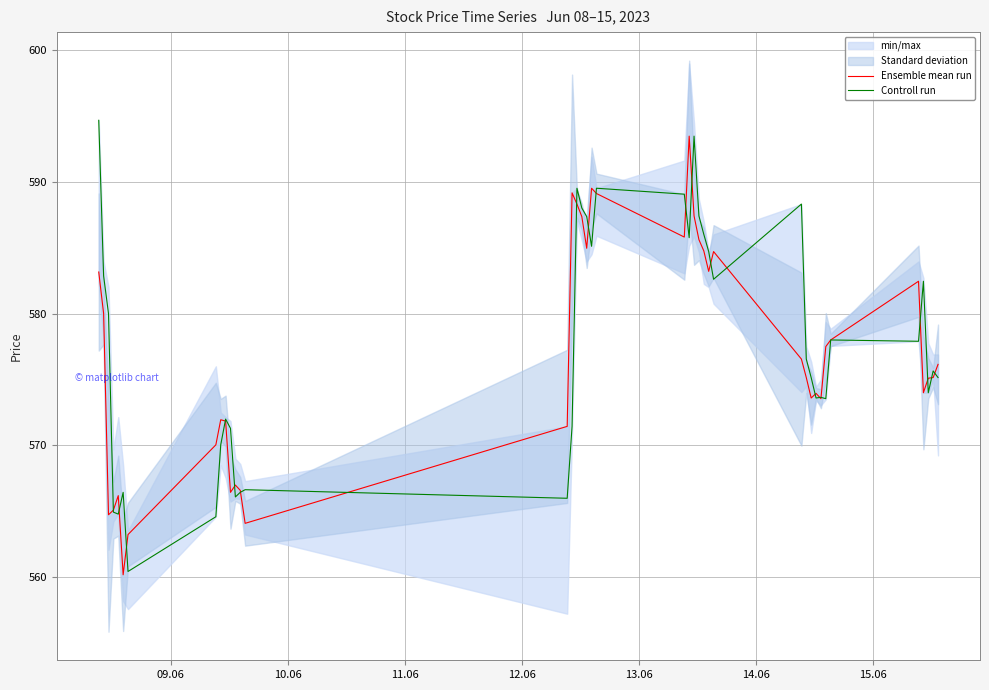

What is the minimum value for Ensemble mean run?

560.2